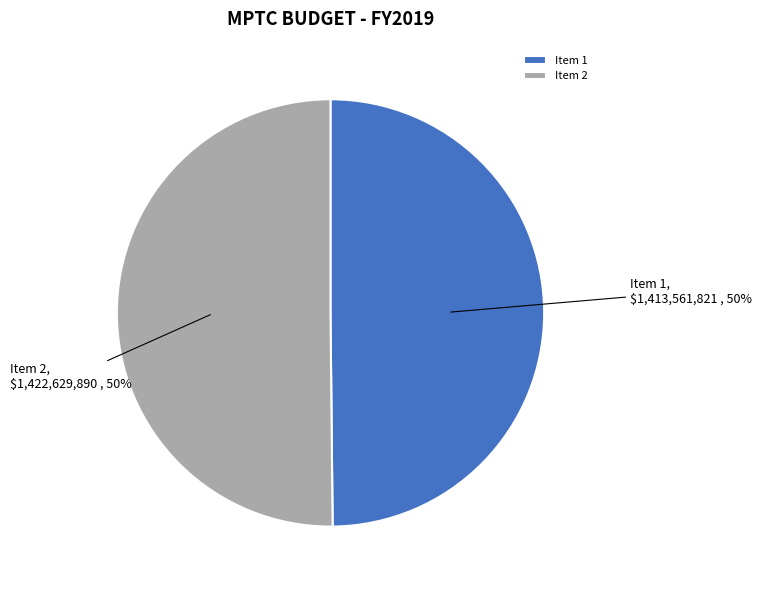

Is it true that Item 2 is 62% of the pie?

False